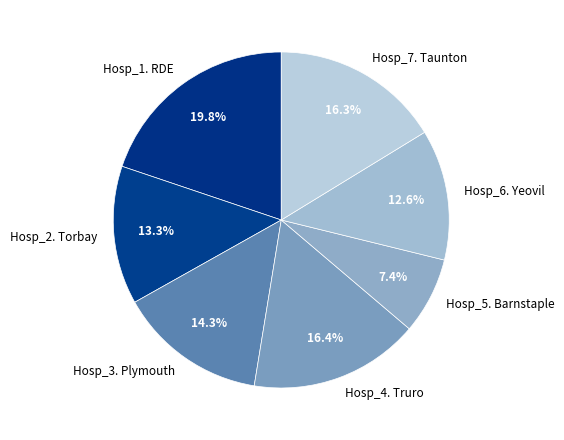

Is the sum of Hosp_1. RDE and Hosp_4. Truro greater than half?

No